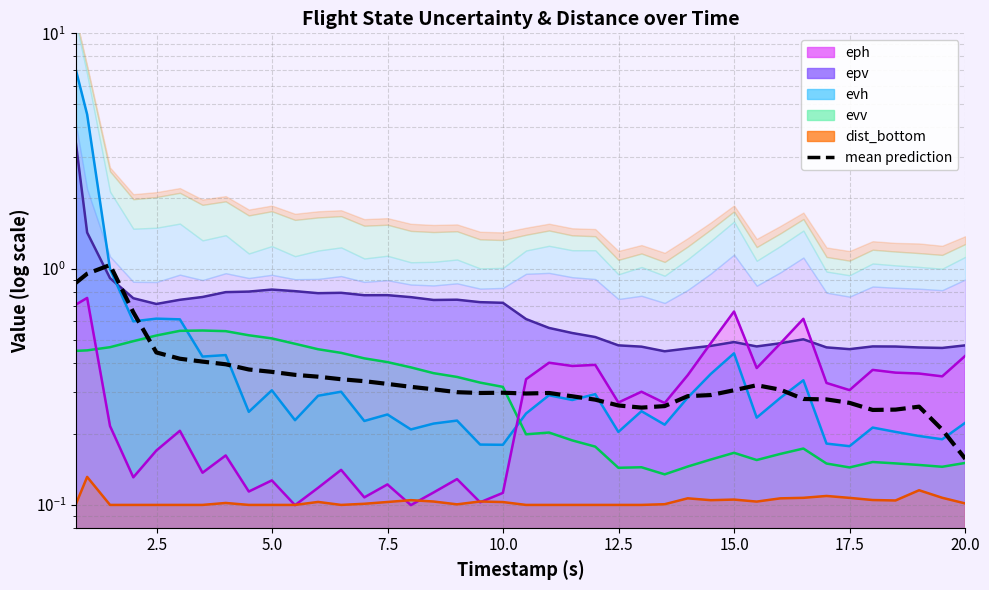

How many interior local valleys (lower than both neighbors) does the data have?

4